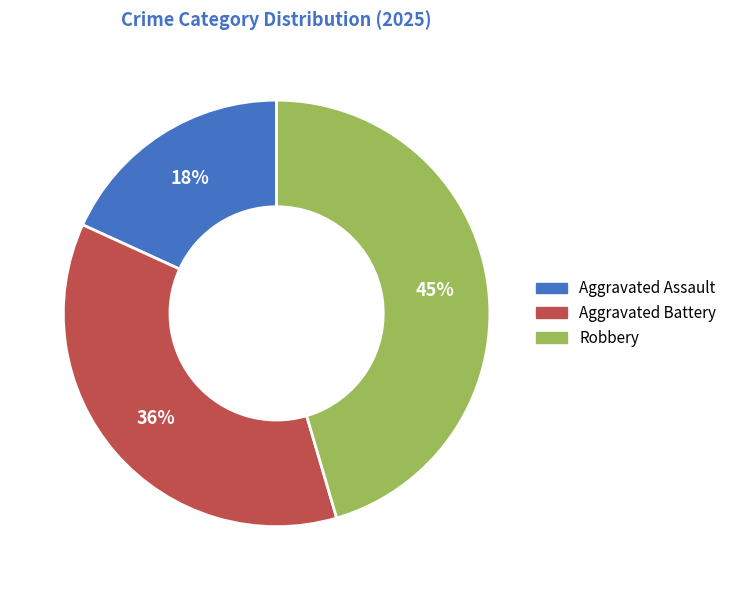

What percentage is the Robbery slice, to the nearest percent?

45%